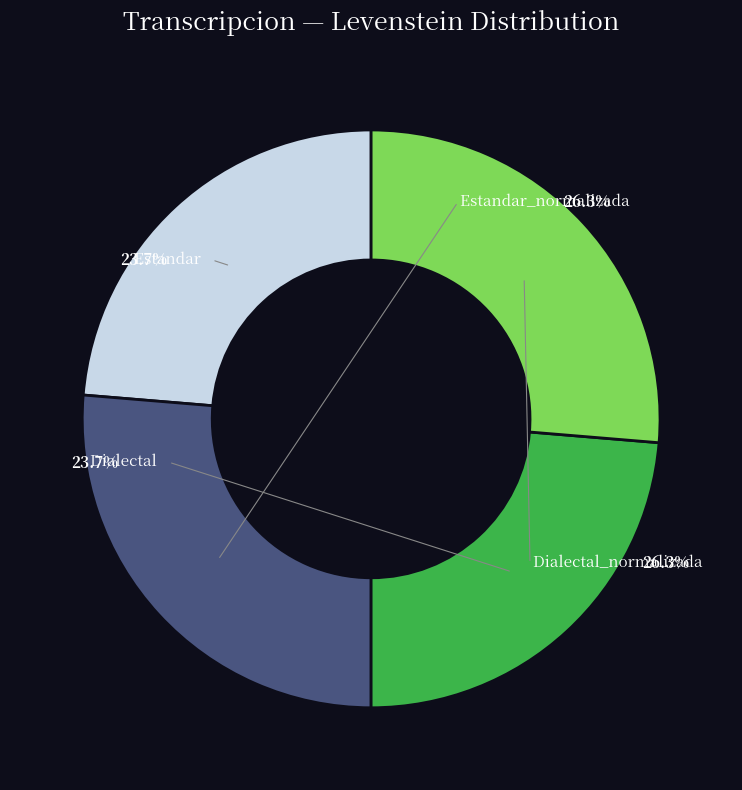

Which category has the biggest portion of the pie?

Estandar_normalizada